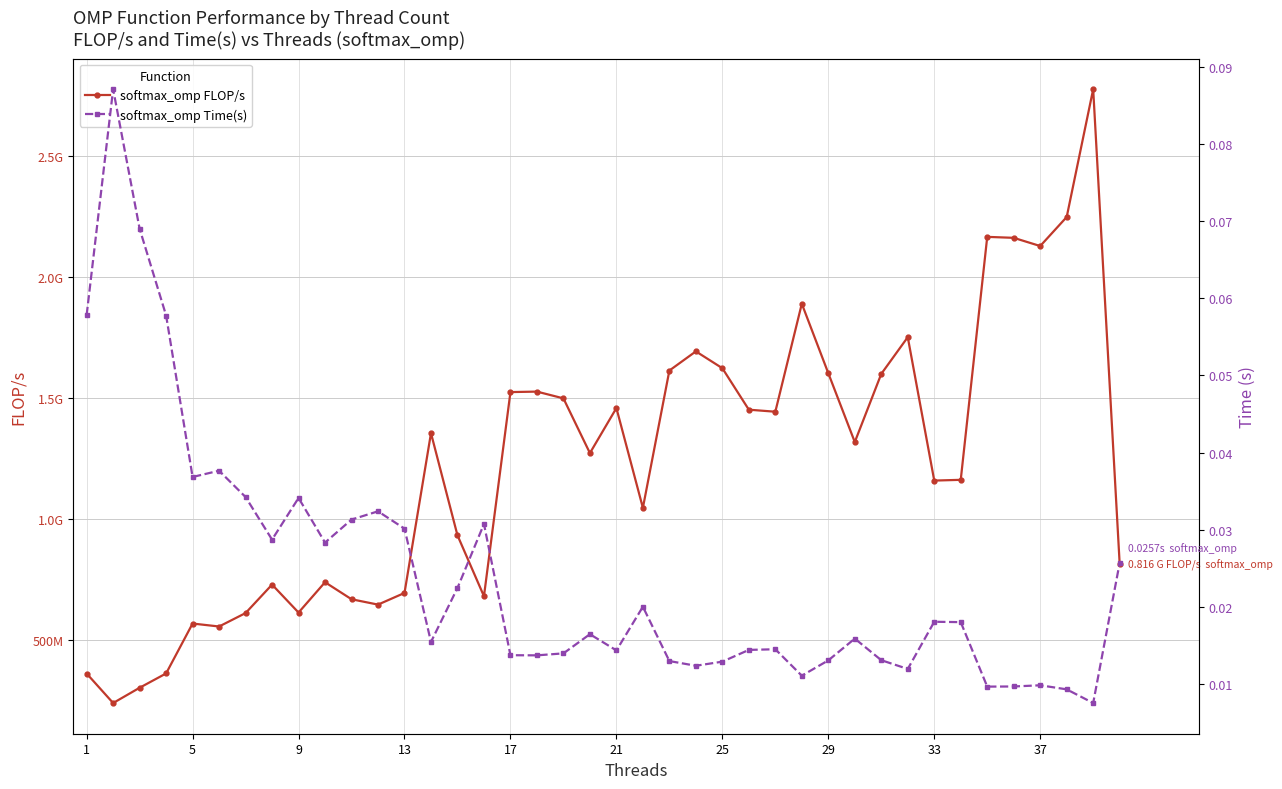

Which series has the largest total across all categories?

softmax_omp FLOP/s